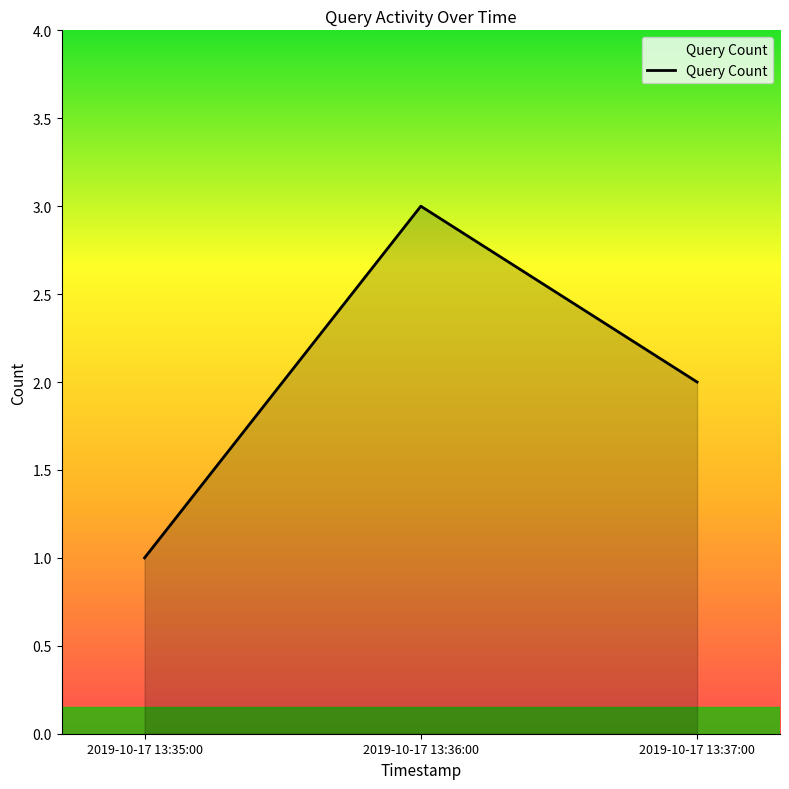

Reading left to right, transcribe all the data shown in this chart.

2019-10-17 13:35:00=1	2019-10-17 13:36:00=3	2019-10-17 13:37:00=2